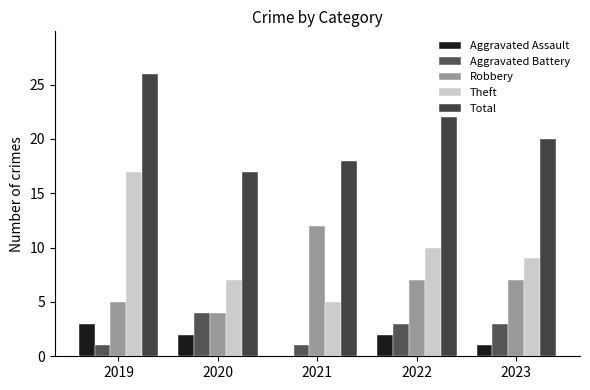

How many data points does each series have?

5